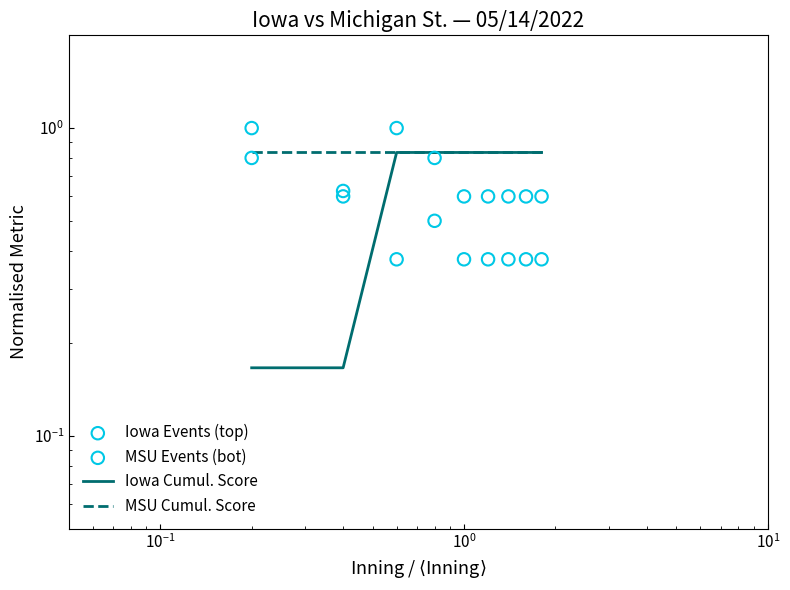

What are all the series names shown in the legend?

Iowa Cumul. Score, MSU Cumul. Score, Iowa Events (top), MSU Events (bot)